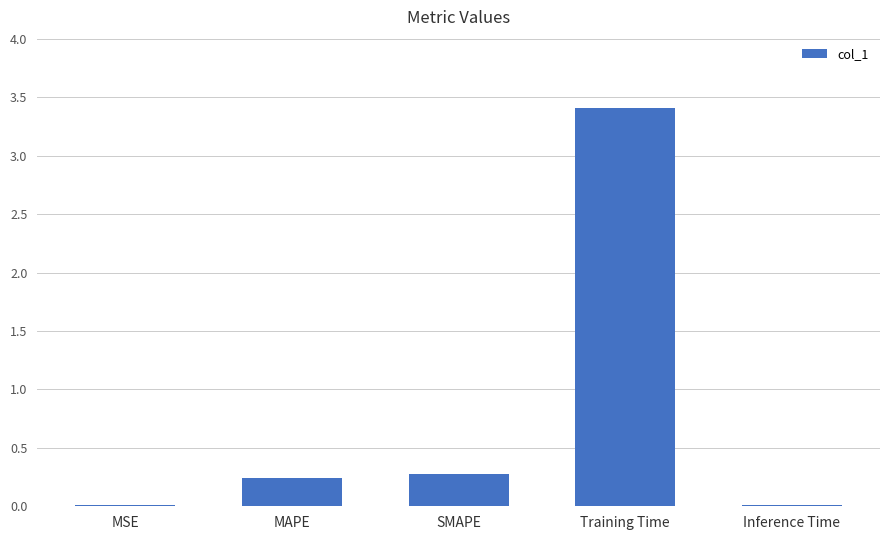

Between Training Time and Inference Time, which is larger?

Training Time